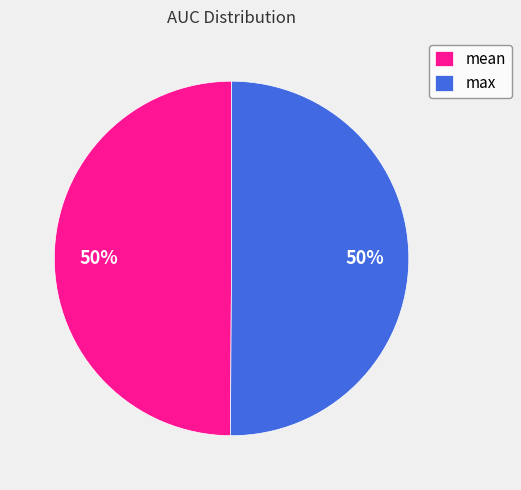

True or false: mean accounts for 50% of the total.

True